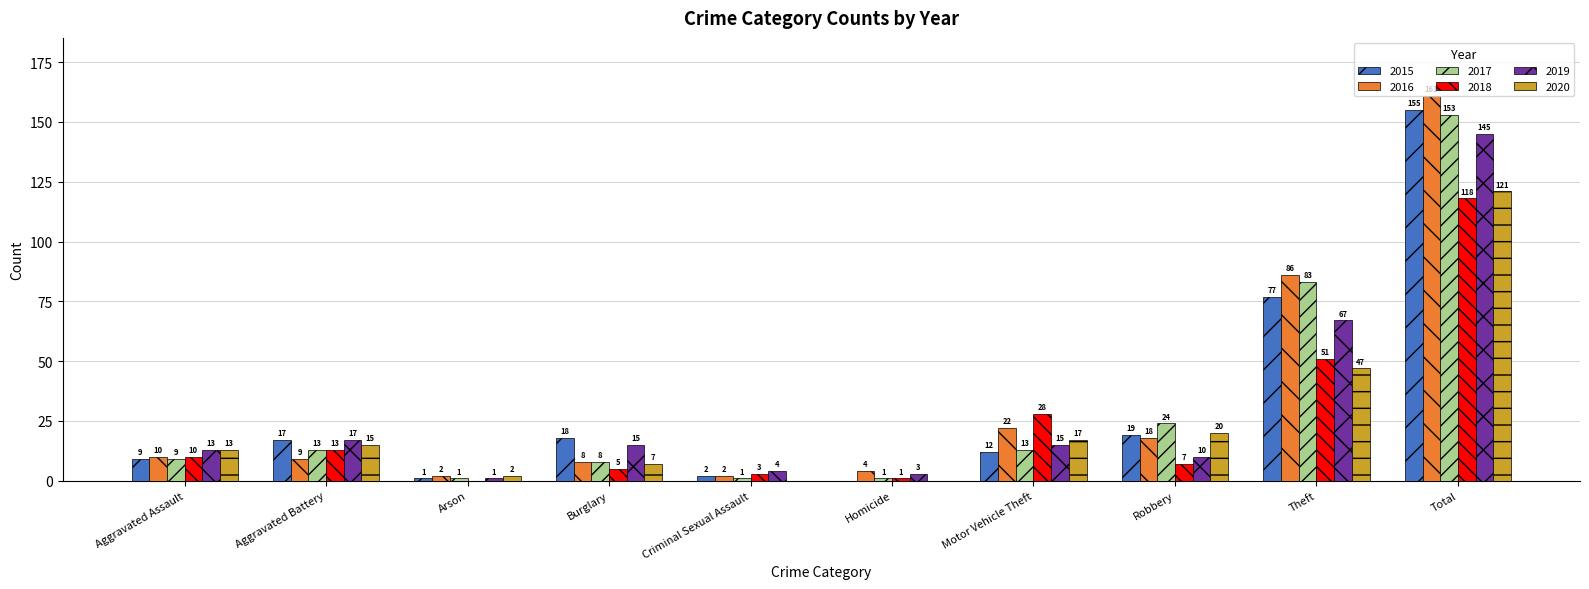

True or false: 2017 has a value of 9 at Aggravated Assault.

True